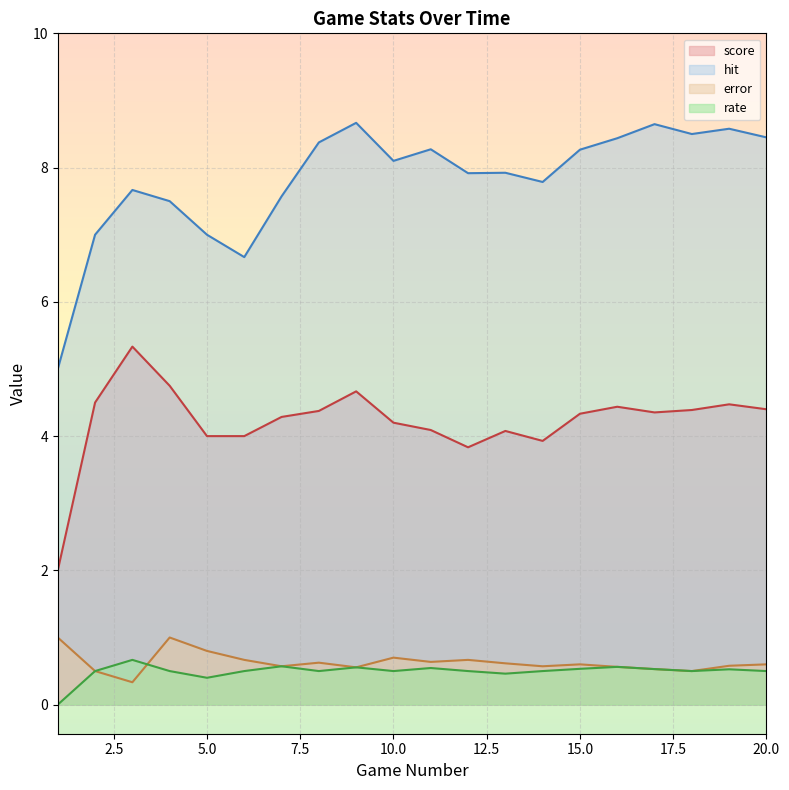

What is the value of the score point at the 14th from the left?

3.9